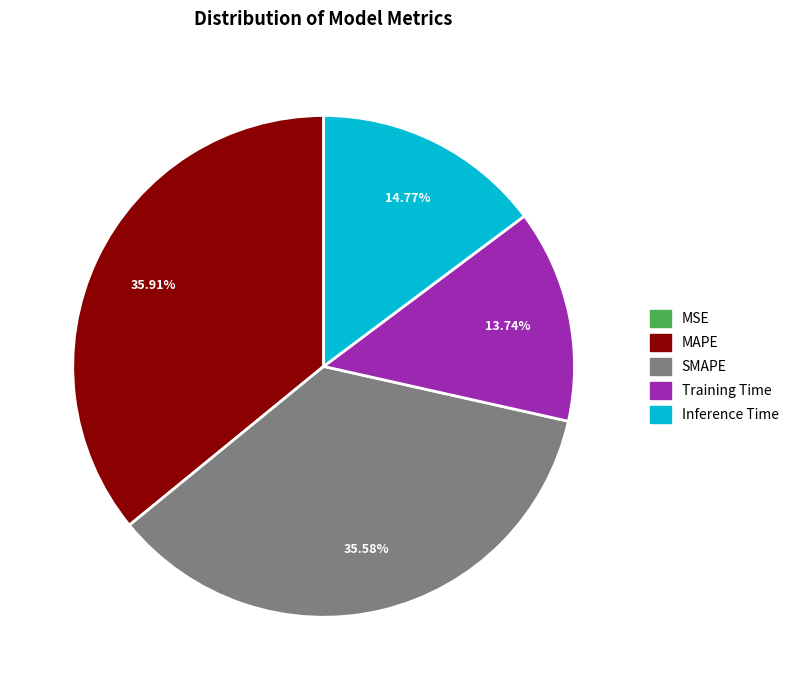

Approximately how many times larger is the value at SMAPE compared to MAPE?

1.0